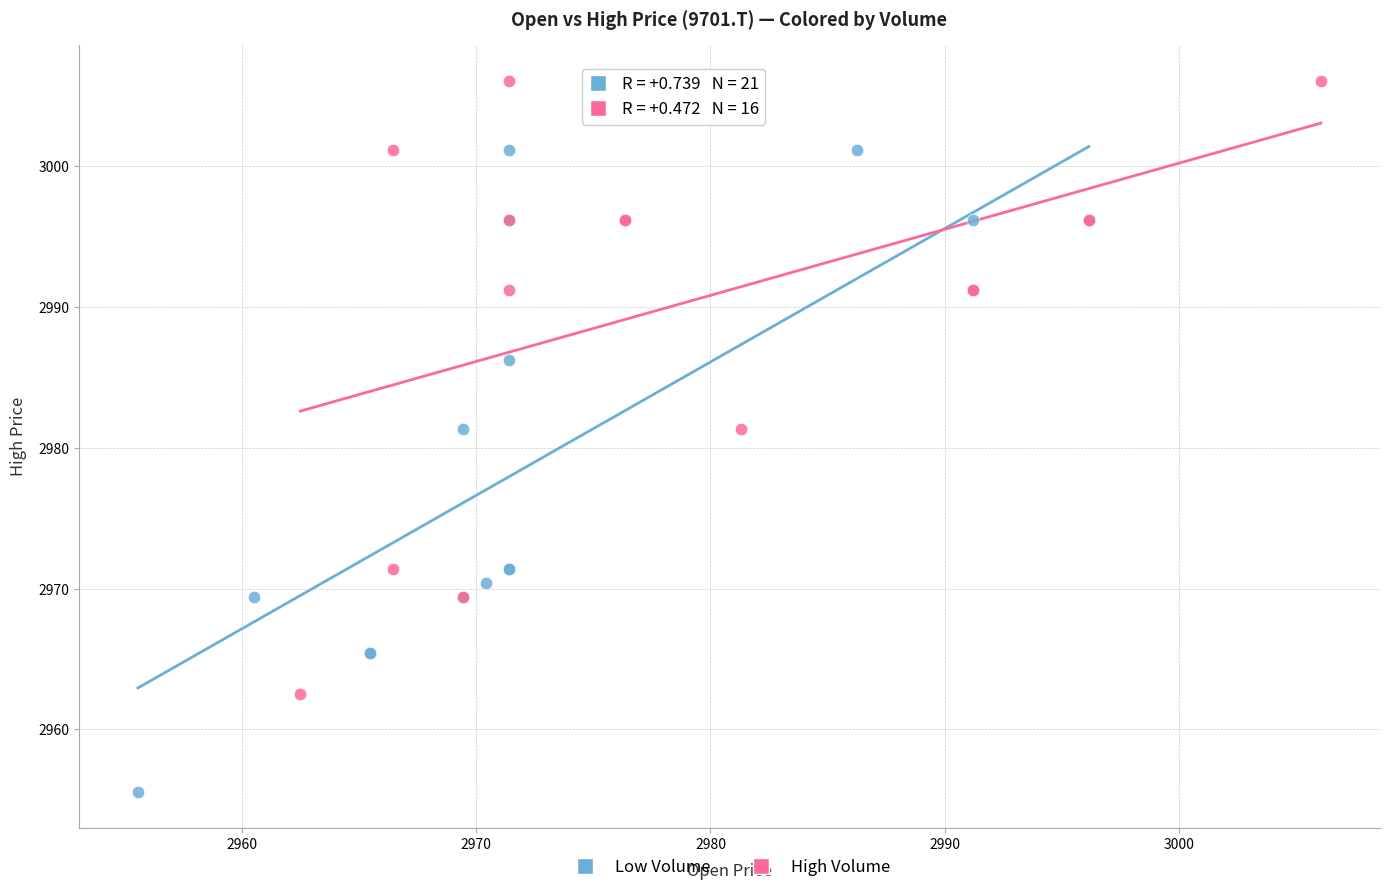

Which series contains the lowest Y value?

Low Volume